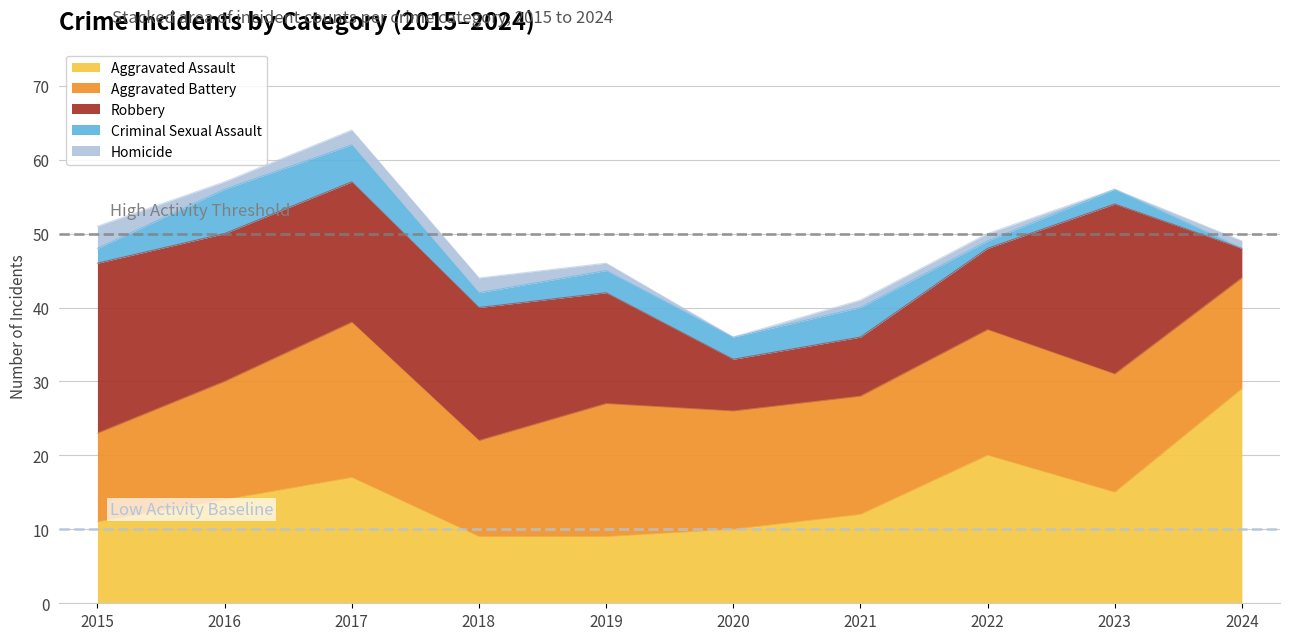

At which category is the sum across all series the highest?

2017